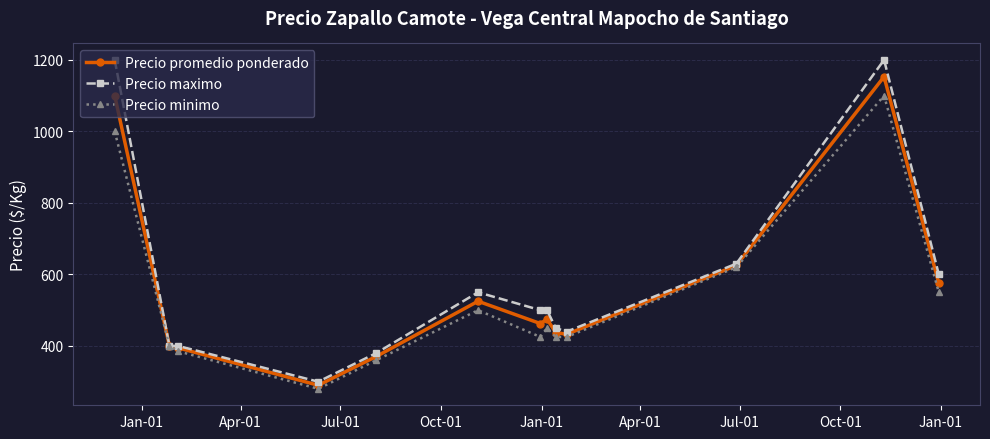

What is the maximum value for Precio maximo?

1200.0